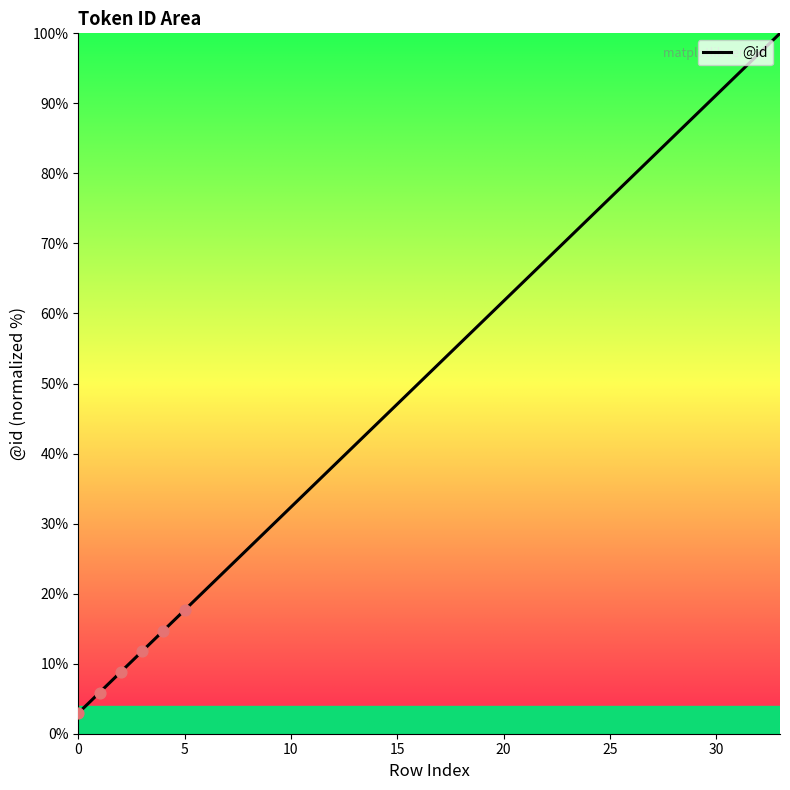

What is the minimum value shown in the chart?

2.9